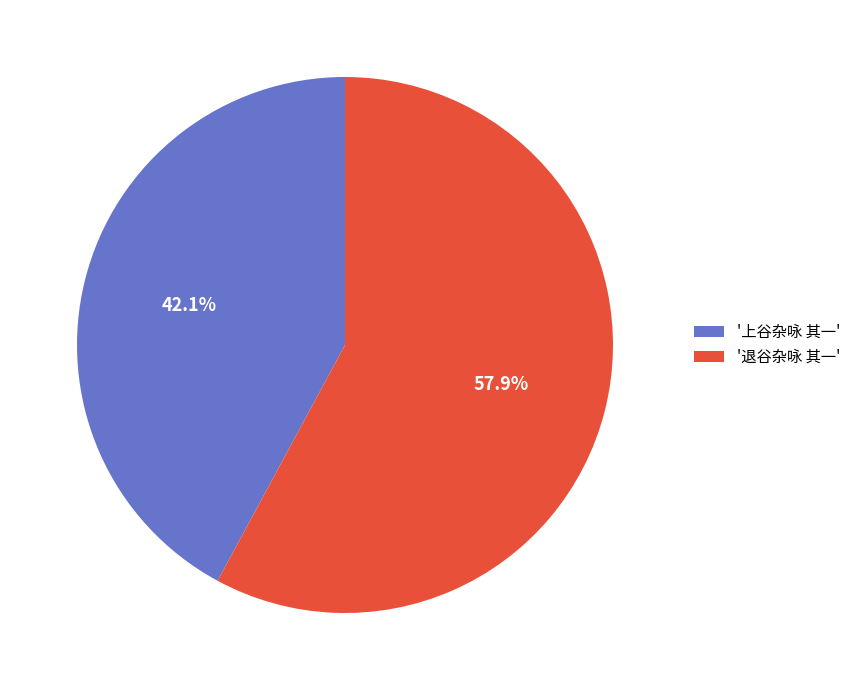

Rank the categories by value from highest to lowest.

'退谷杂咏 其一', '上谷杂咏 其一'